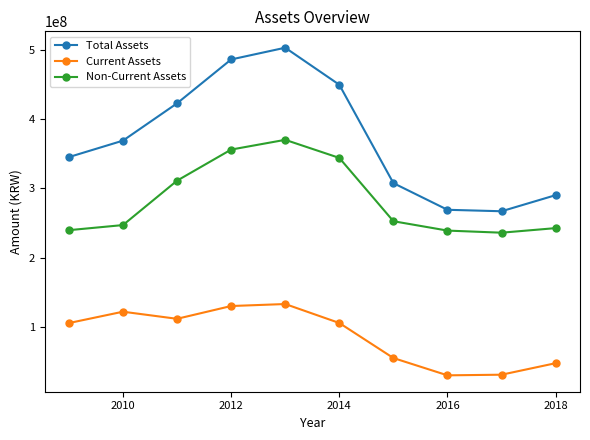

Does the chart display data point markers on the line(s)?

Yes